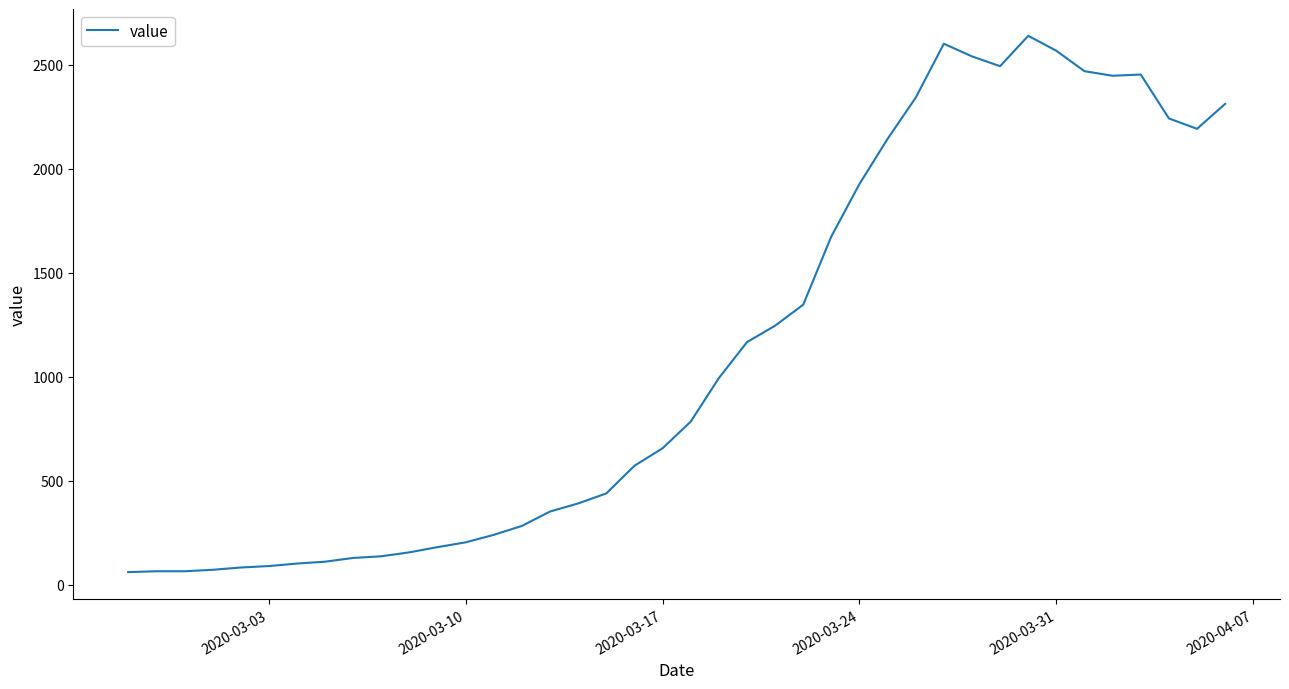

Count the number of categories in the chart.

40